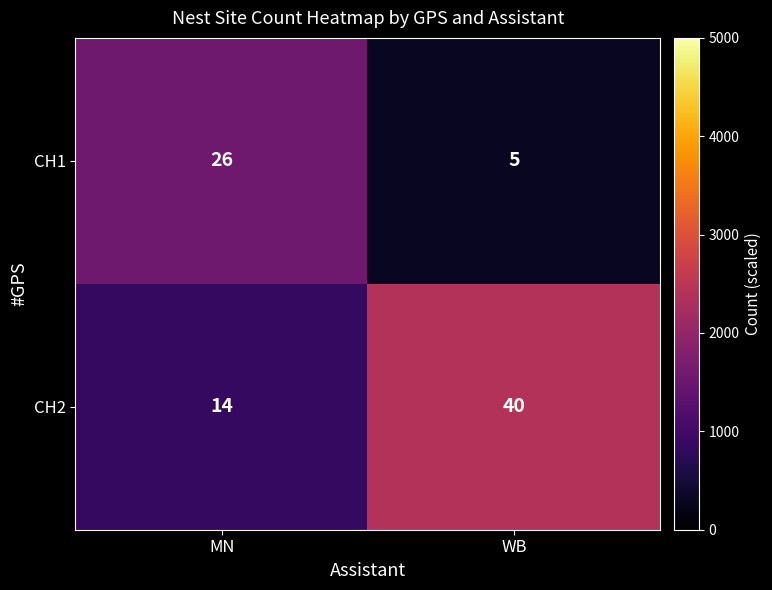

What is the difference between the CH1 values at MN and WB?

21